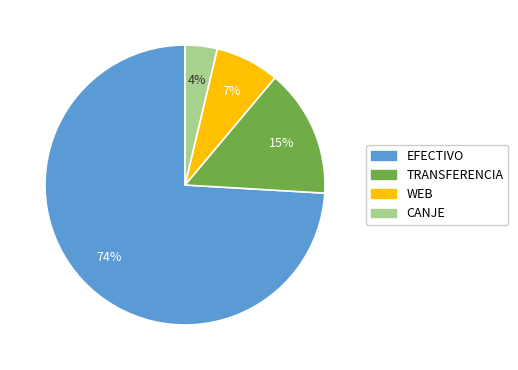

Which has a higher value, WEB or CANJE?

WEB